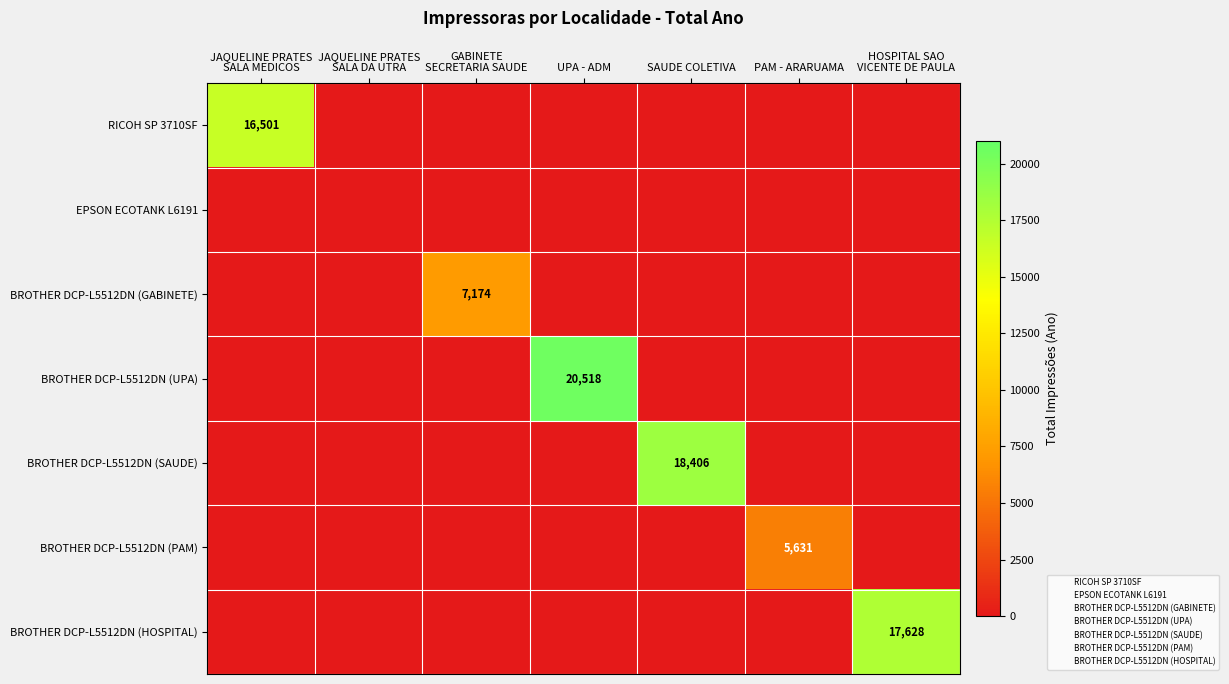

Which series has the widest spread of values?

BROTHER DCP-L5512DN (UPA)